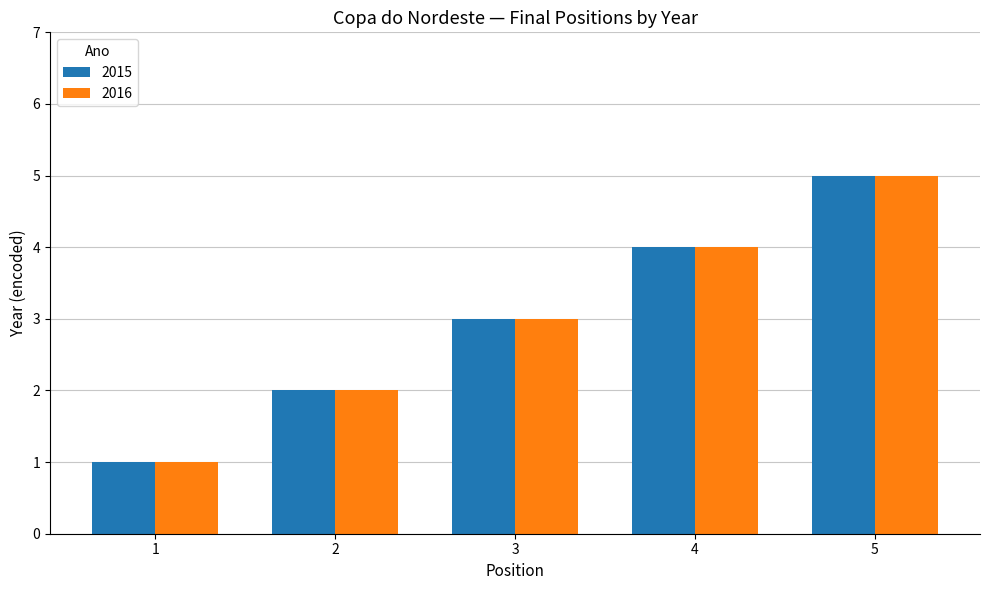

At which category is the sum across all series the highest?

5